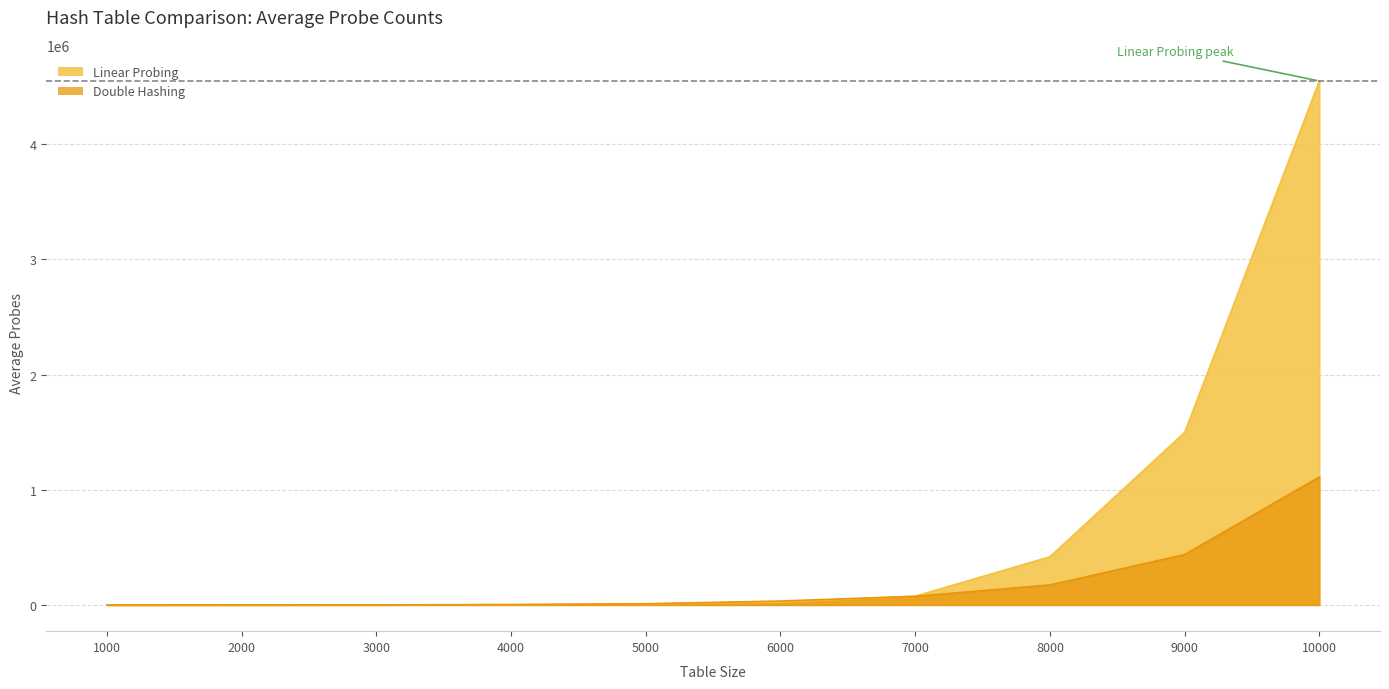

What is the difference between the second highest and minimum values in the Double Hashing series?

437575.6